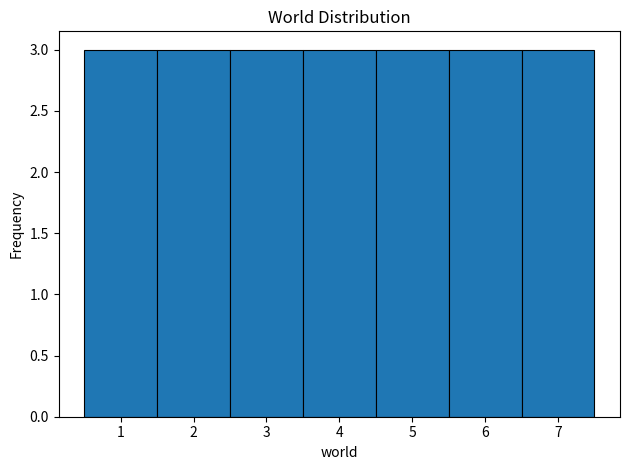

Reading left to right, transcribe this chart: for each bar, give the range it covers on the x-axis and its height. The values are not printed on the chart, so give them approximately, as read against the axis.

0.5 to 1.5: 3
1.5 to 2.5: 3
2.5 to 3.5: 3
3.5 to 4.5: 3
4.5 to 5.5: 3
5.5 to 6.5: 3
6.5 to 7.5: 3